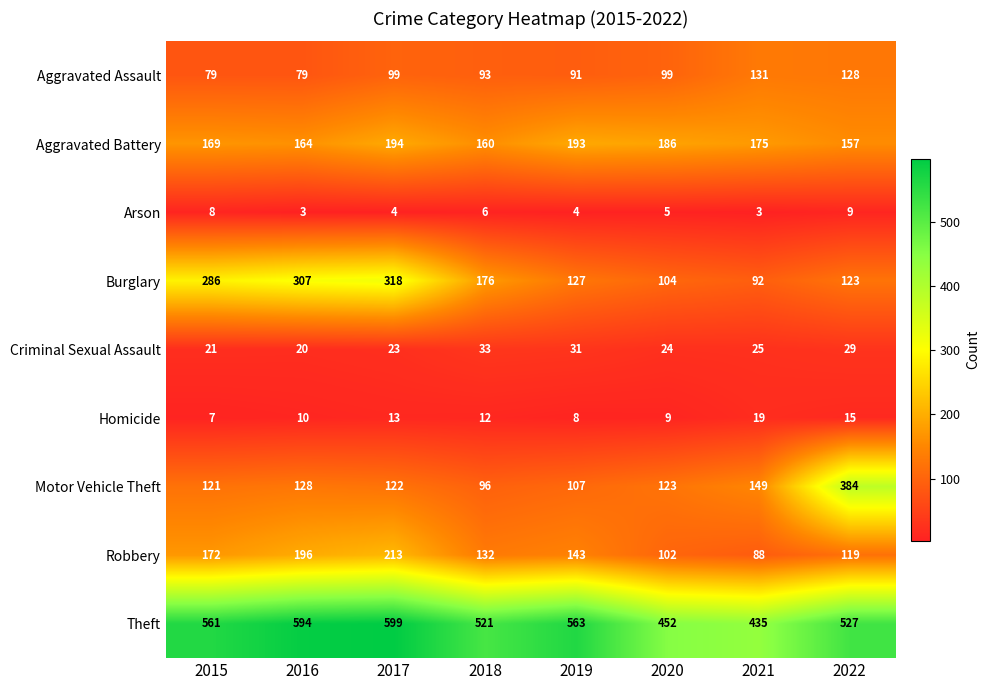

At which category is the sum across all series the highest?

2017